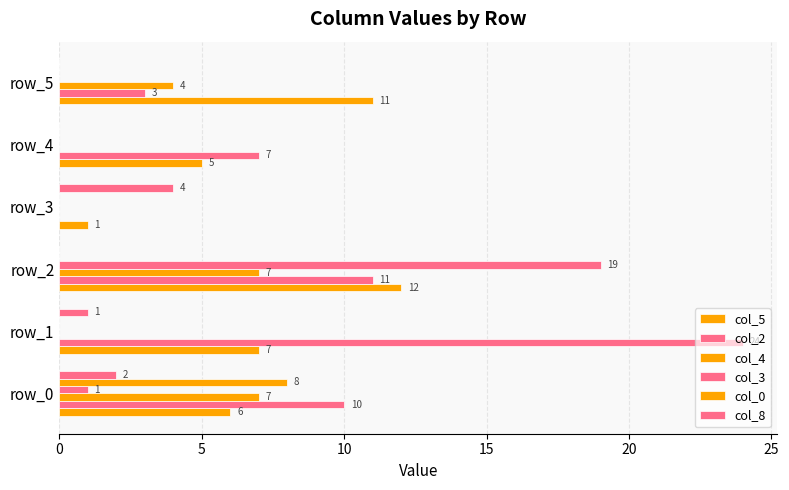

Which series has the largest range (max minus min)?

col_2